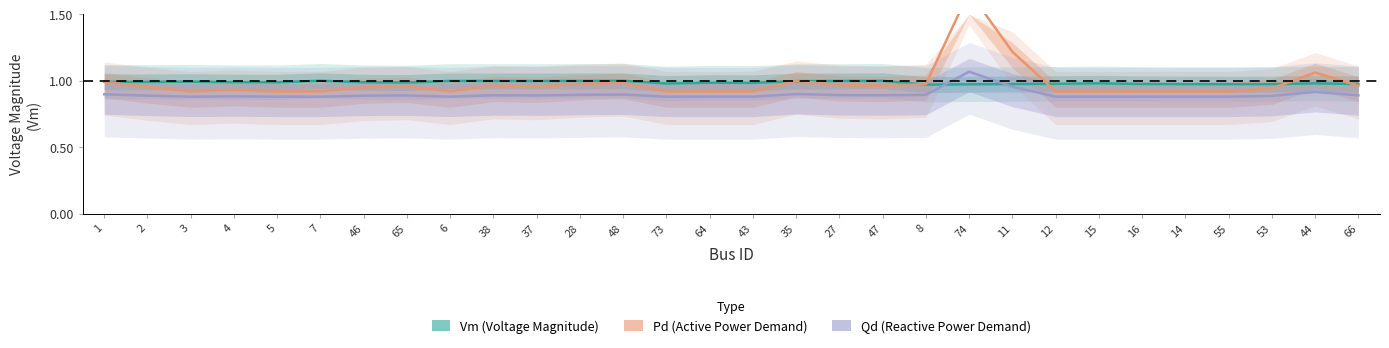

Is it true that Pd (Active Power Demand ×8 offset) equals 1.3 at 7?

False